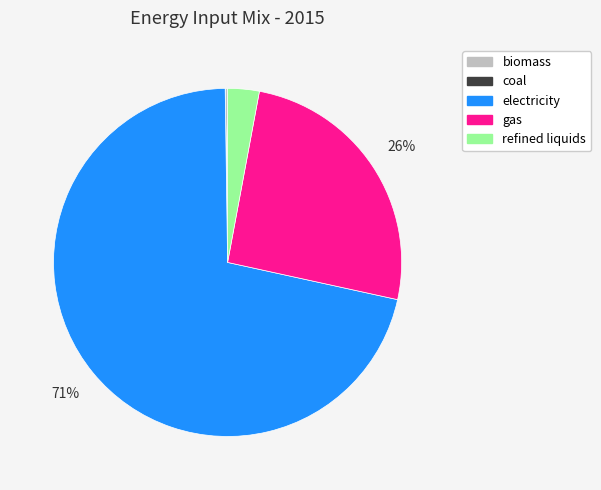

Which category has the biggest portion of the pie?

electricity